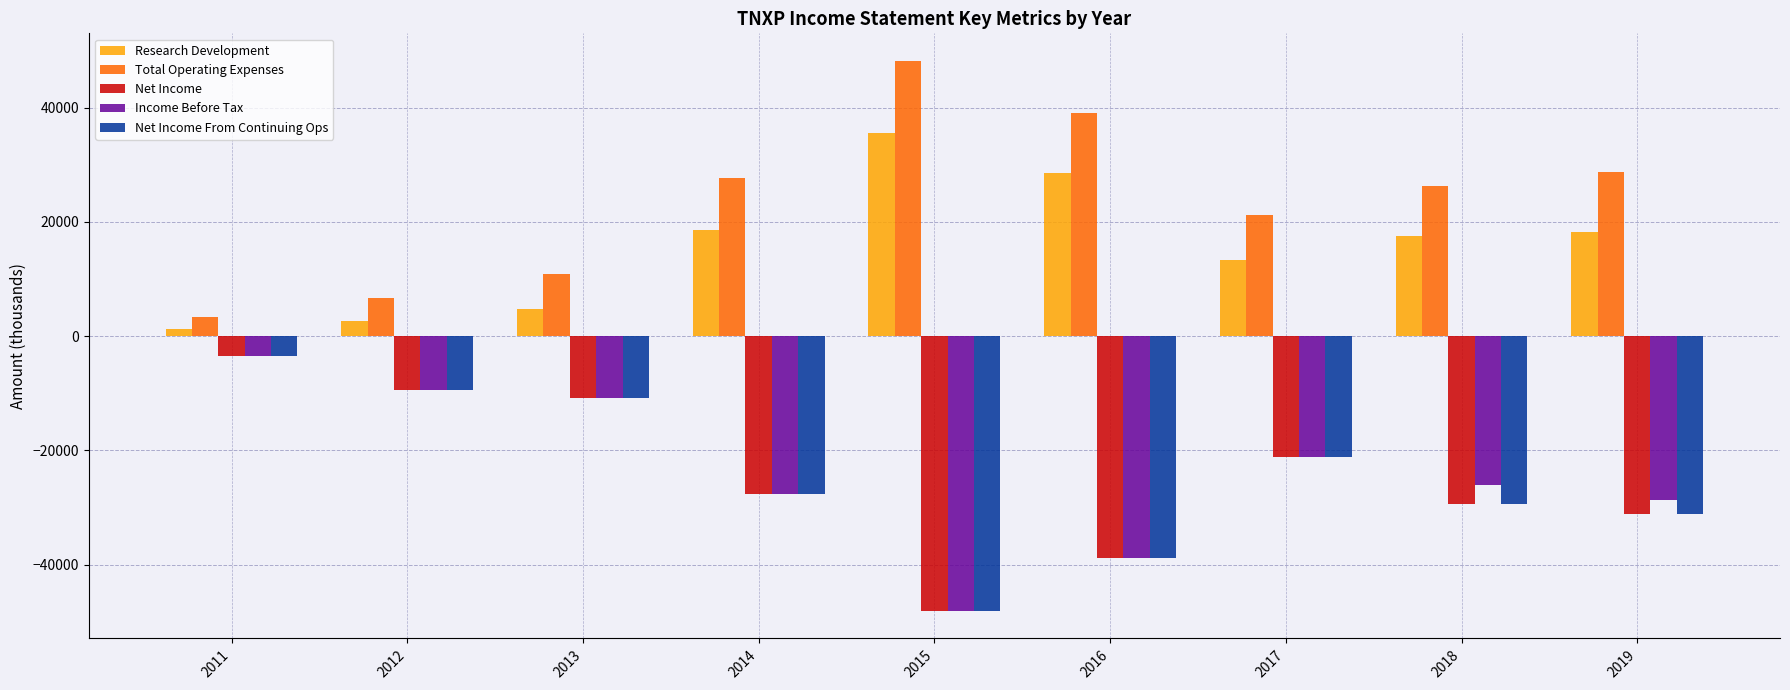

Count the number of categories in the chart.

9